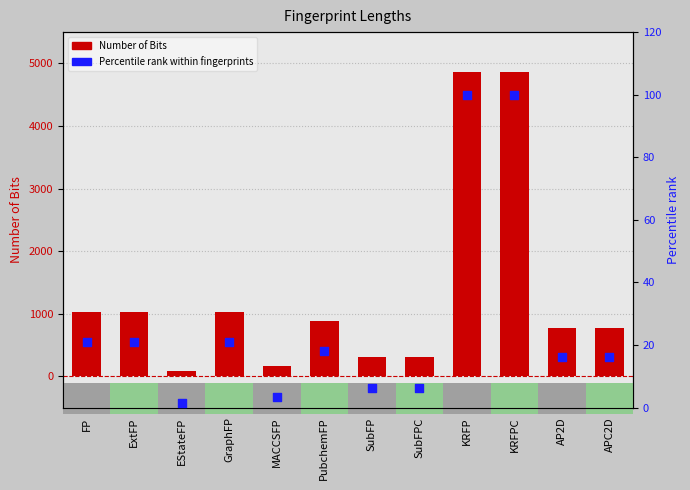

What is the total value across all series at APC2D?

796.0